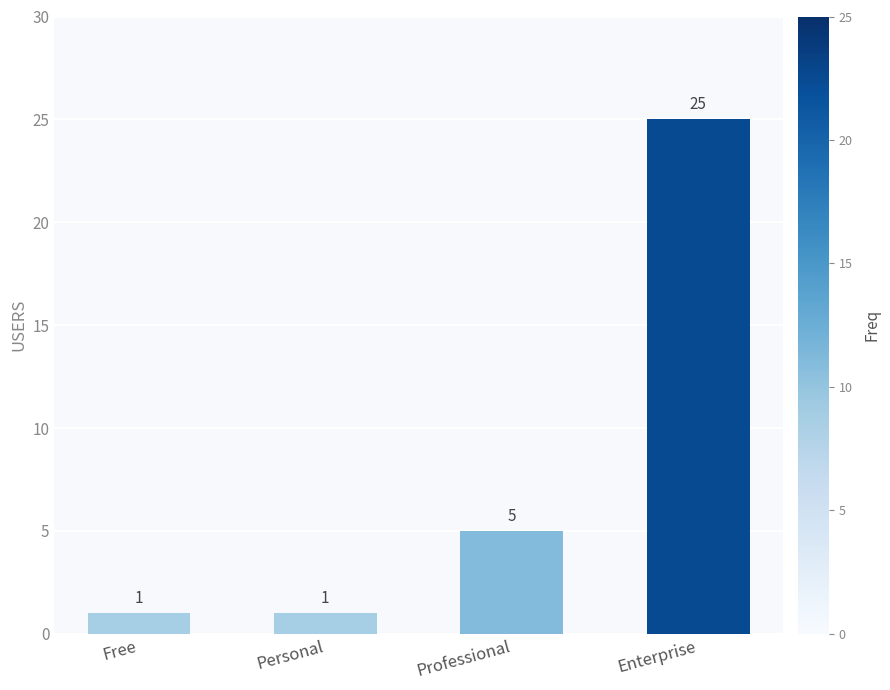

What is the ratio of the value at Enterprise to the value at Personal?

25.0